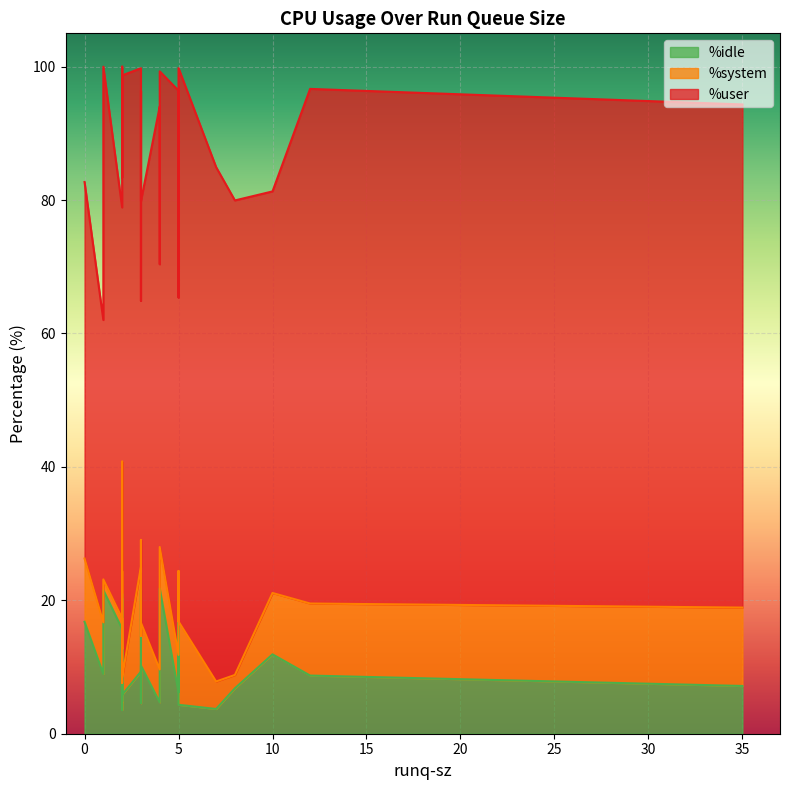

True or false: %user has a value of 61.6 at 2.

True